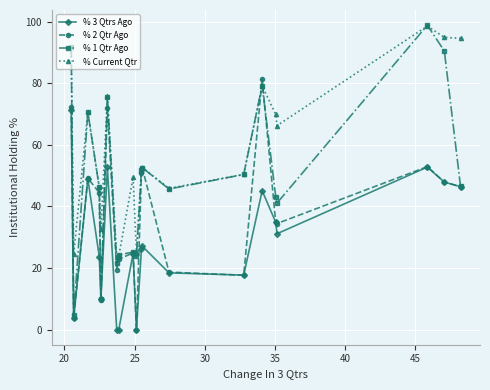

How many interior local peaks does the % Current Qtr series have?

6